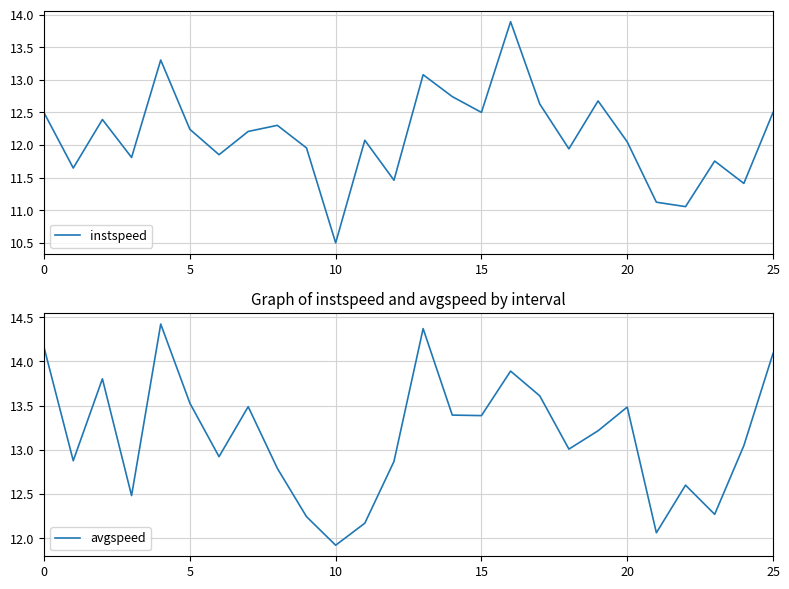

Read the avgspeed value at 21.

12.1